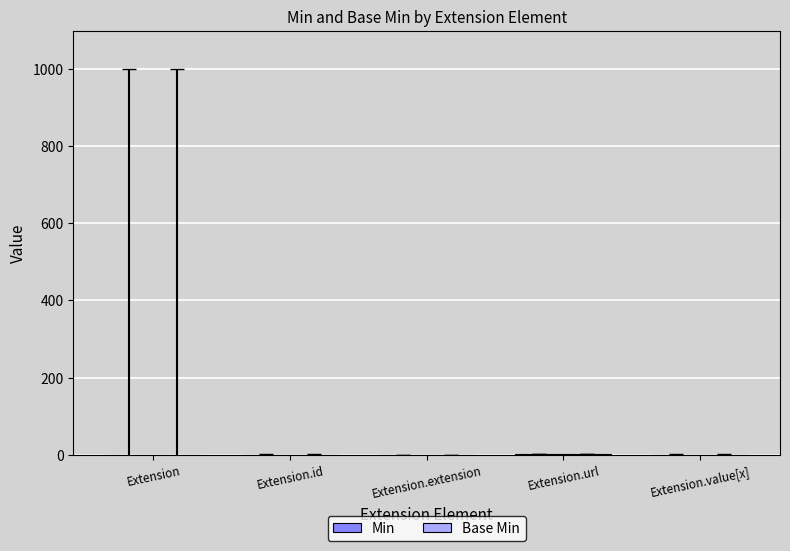

What is the label of the 4th bar from the right?

Extension.id